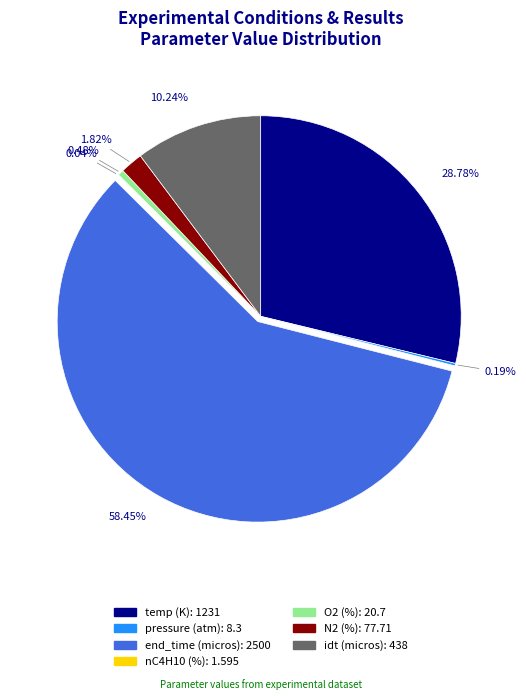

What is the largest slice in the pie chart?

end_time (micros)